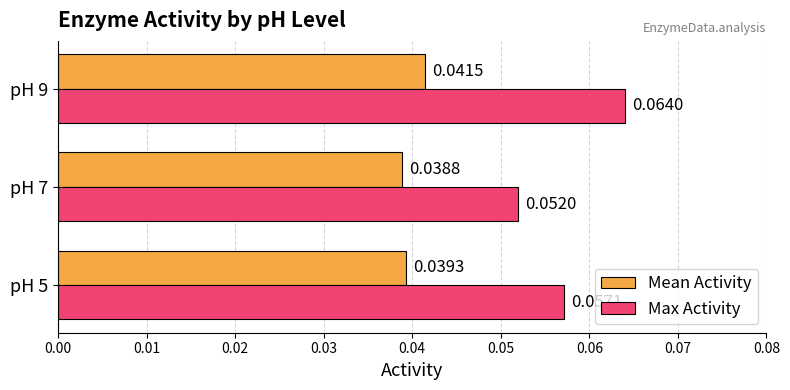

Is the value of Mean Activity at pH 7 greater than the value of Max Activity at pH 7?

No